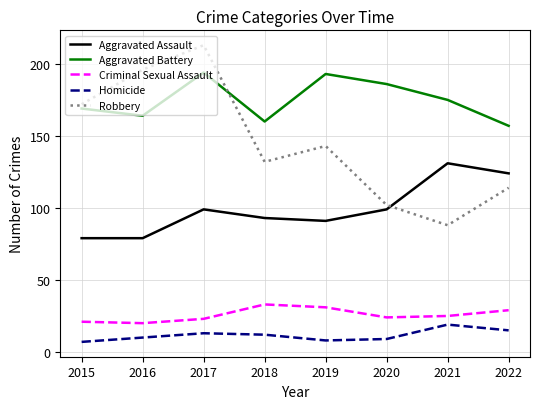

How many interior local valleys does the Robbery series have?

2